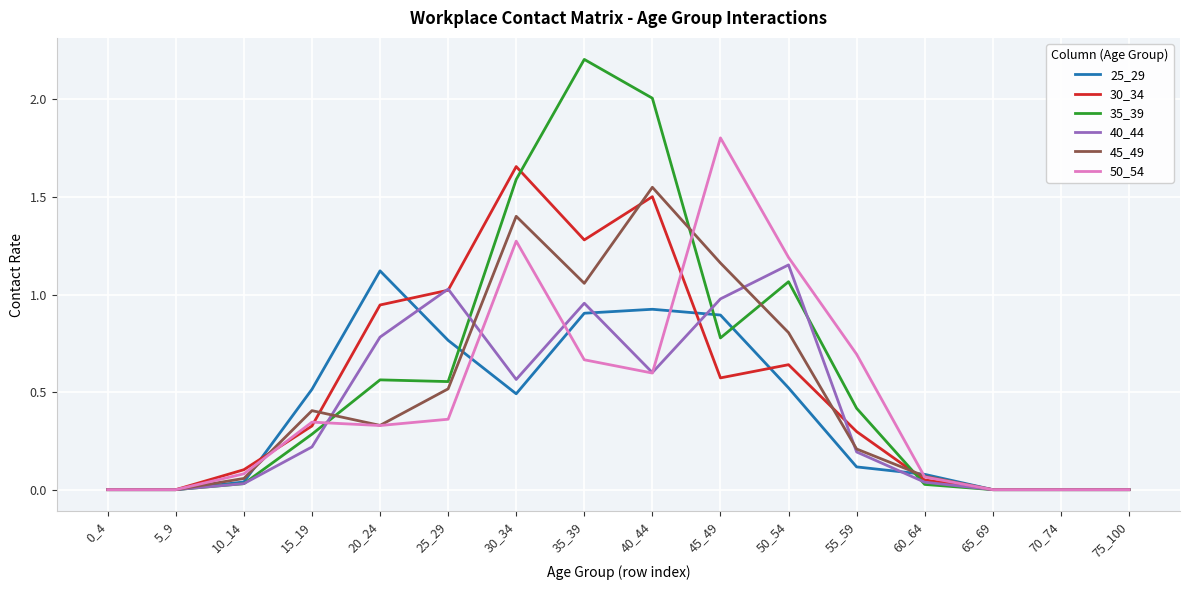

Between 5_9 and 45_49, which series saw the biggest shift?

50_54